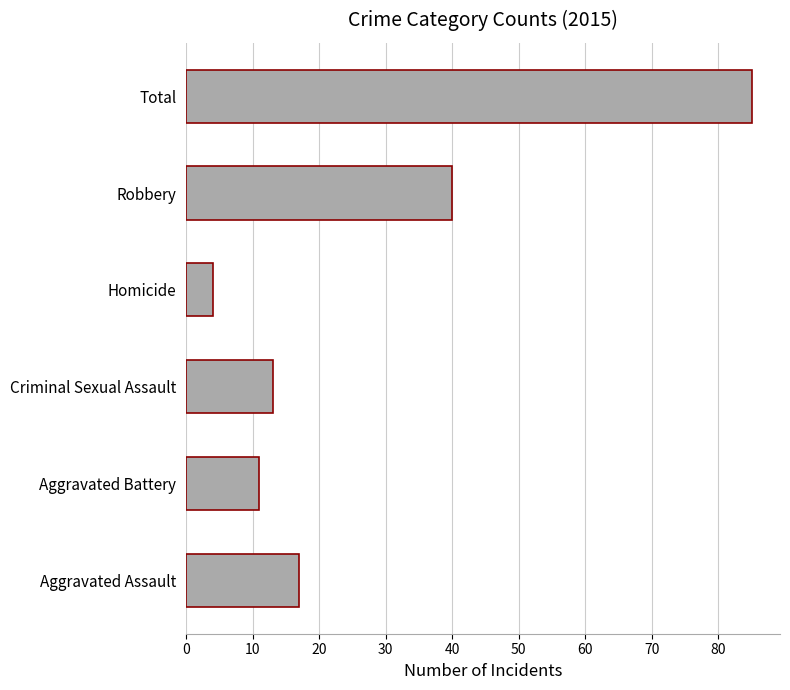

Reading bottom to top, what are all the values shown in this chart?

17	11	13	4	40	85